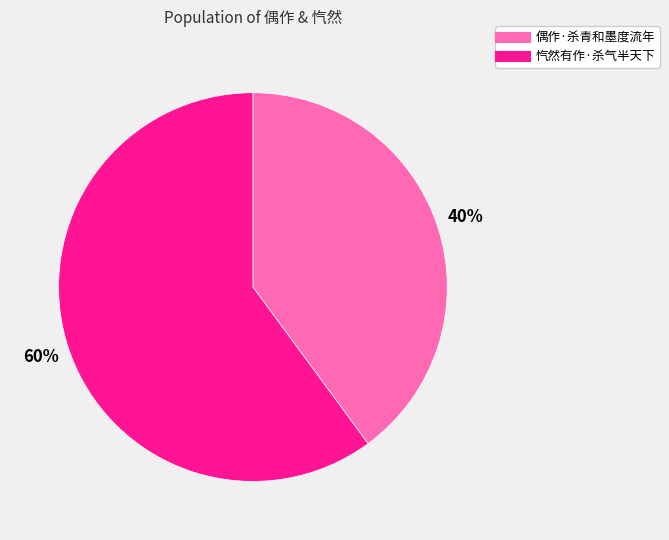

Do 偶作·杀青和墨度流年 and 忾然有作·杀气半天下 together represent more than half of the pie?

Yes